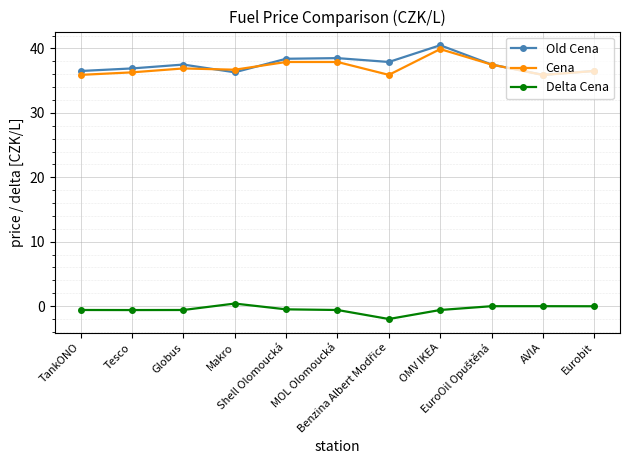

What is the approximate value of Delta Cena at OMV IKEA?

-0.6